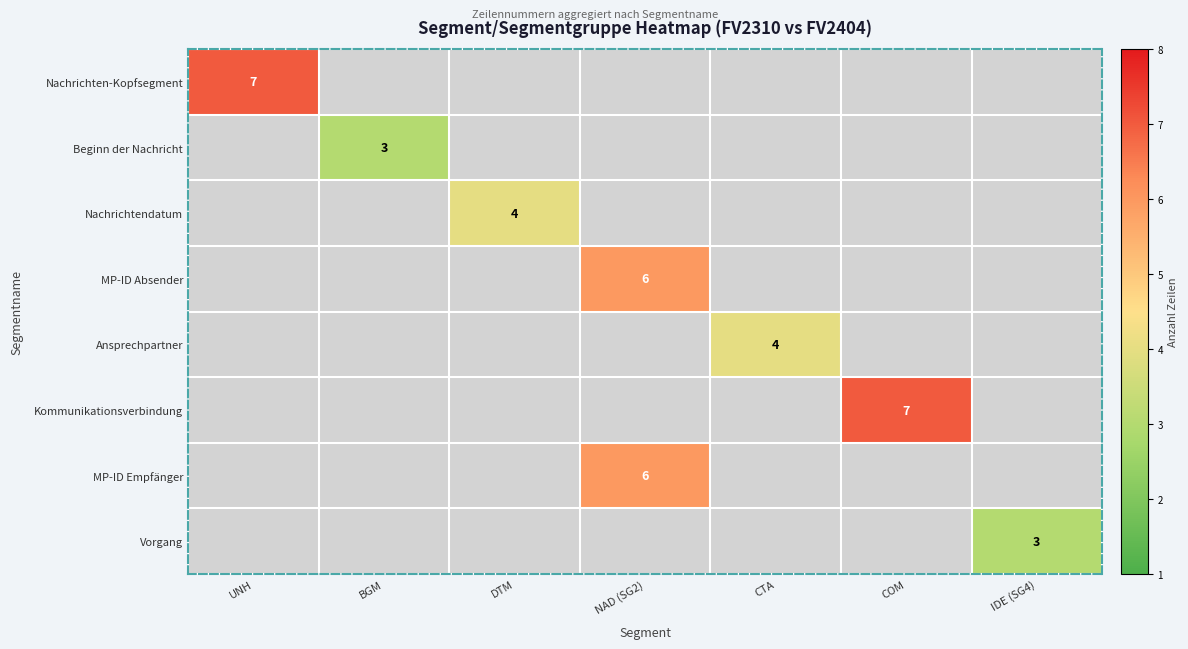

Is the value of Vorgang at CTA greater than the value of MP-ID Empfänger at DTM?

No